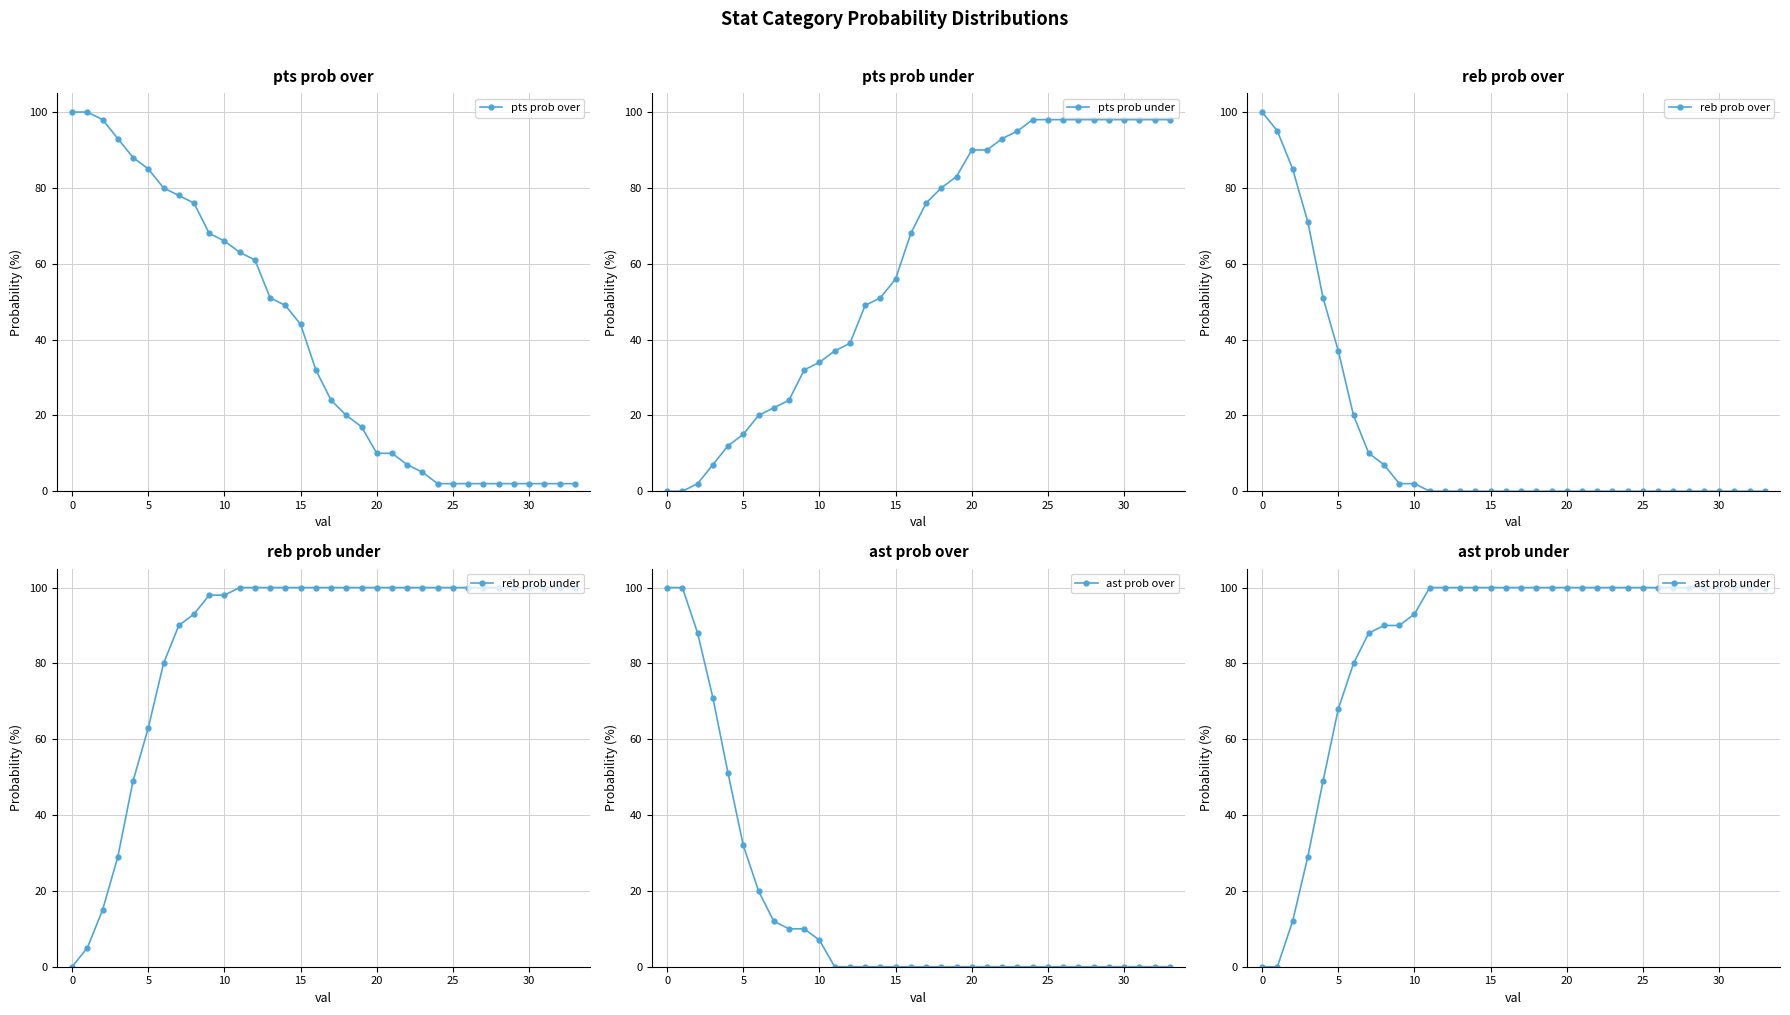

Is it true that pts prob over equals 85 at 5?

True